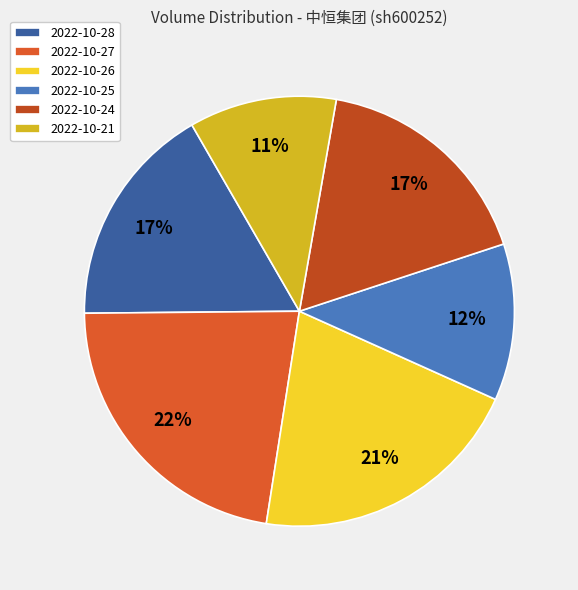

Does any single category account for the majority?

No